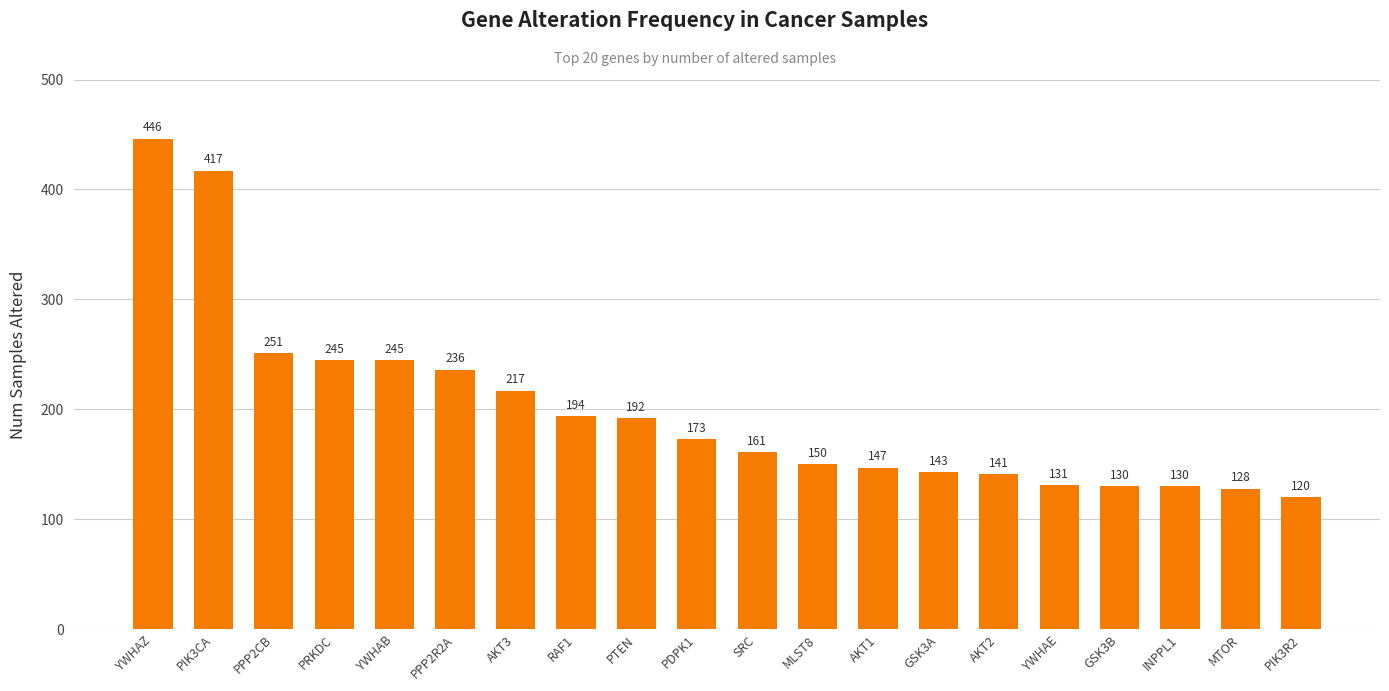

Are the bars grouped side by side (vs. stacked)?

No